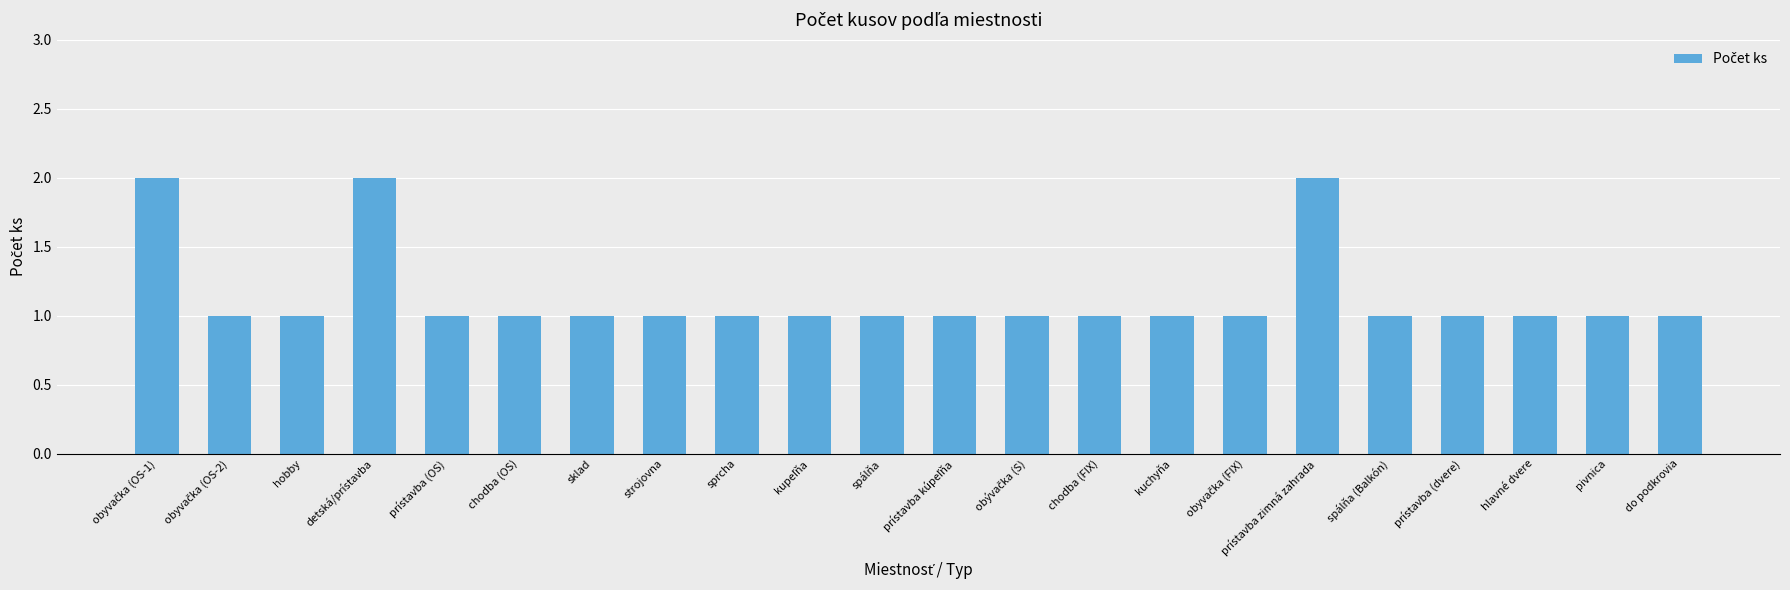

What is the sum of all values?

25